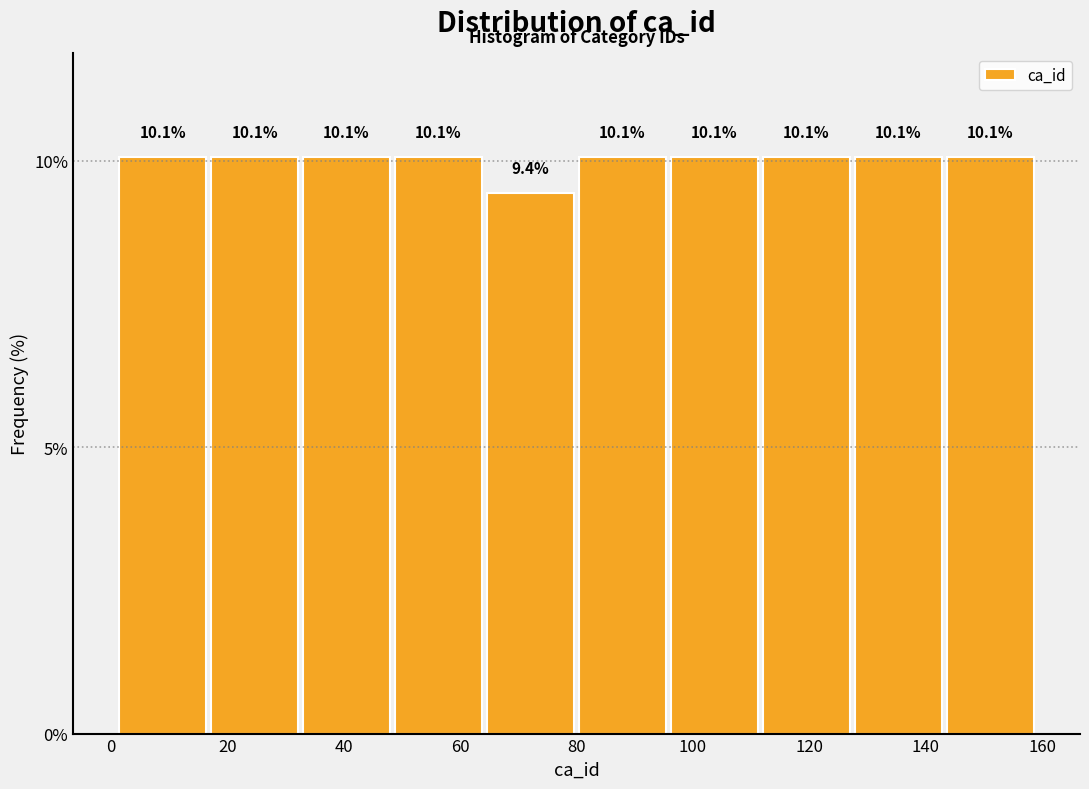

Reading left to right, transcribe this chart: for each bar, give the range it covers on the x-axis and its height. The bar edges are not printed on the chart, so give them approximately, as read against the axis.

1.0 to 16.8: 10.1
16.8 to 32.6: 10.1
32.6 to 48.4: 10.1
48.4 to 64.2: 10.1
64.2 to 80.0: 9.4
80.0 to 95.8: 10.1
95.8 to 111.6: 10.1
111.6 to 127.4: 10.1
127.4 to 143.2: 10.1
143.2 to 159.0: 10.1